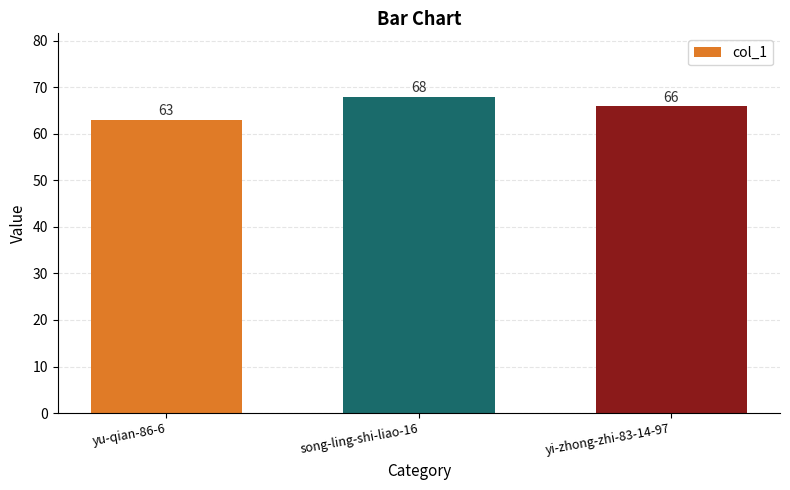

What is the label of the 3rd bar from the left?

yi-zhong-zhi-83-14-97